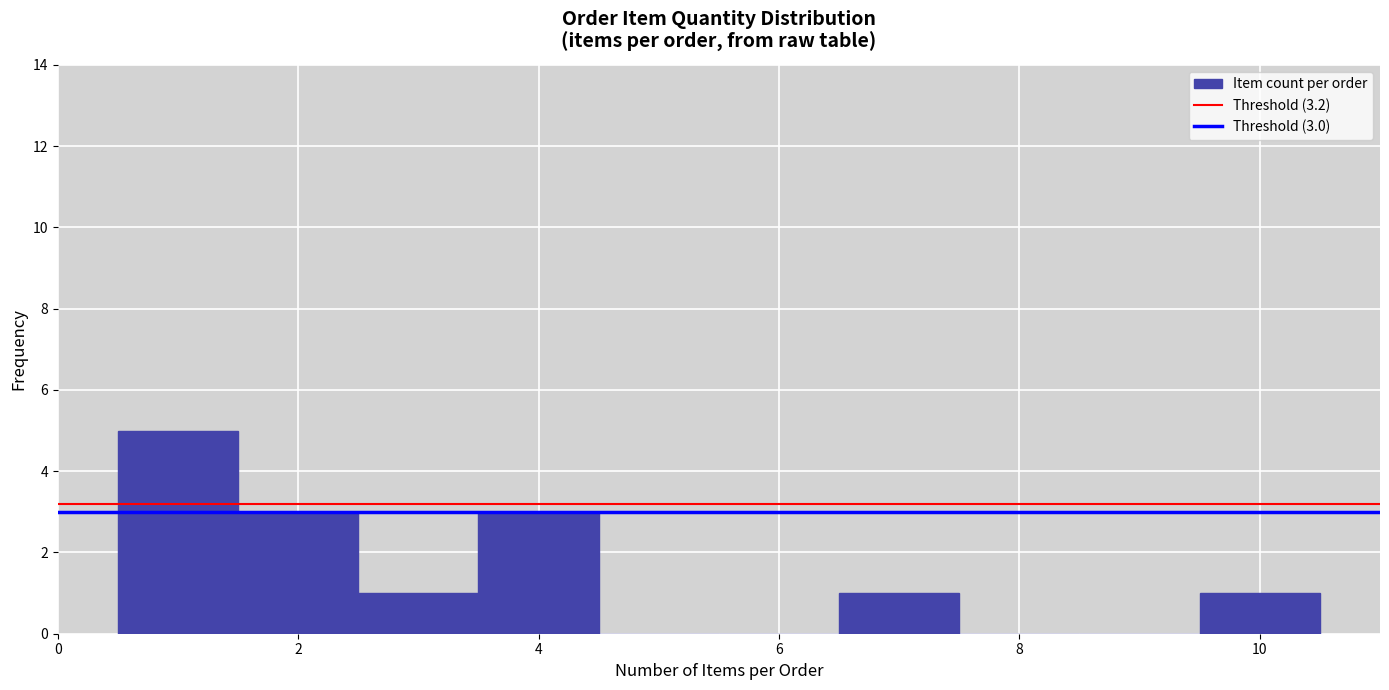

Over which range of the x-axis is the bar tallest?

0.5 to 1.5